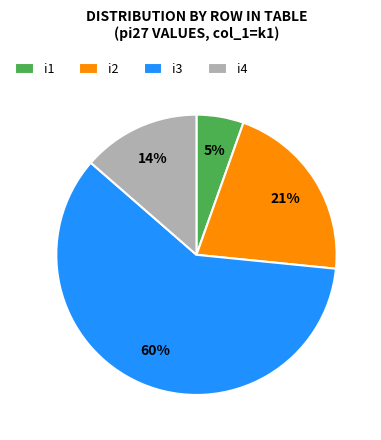

Count the number of slices in the pie.

4